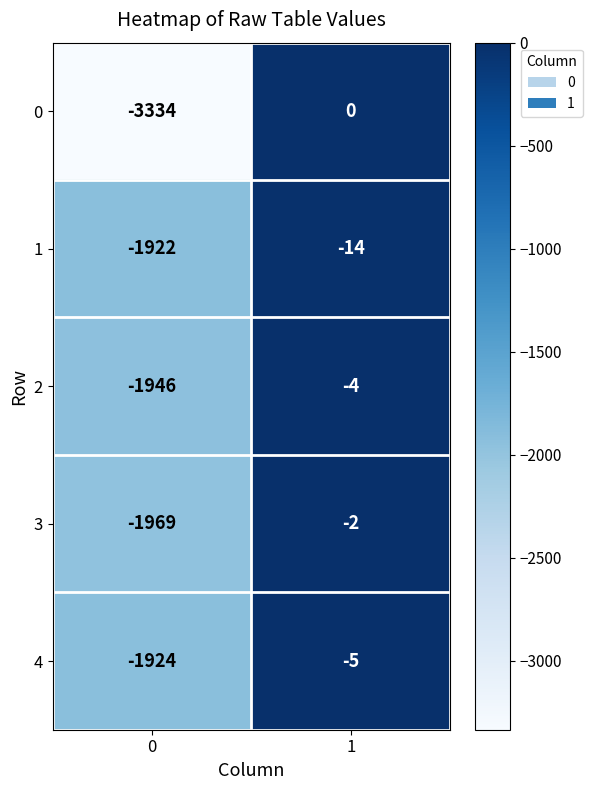

Which series has the widest spread of values?

0